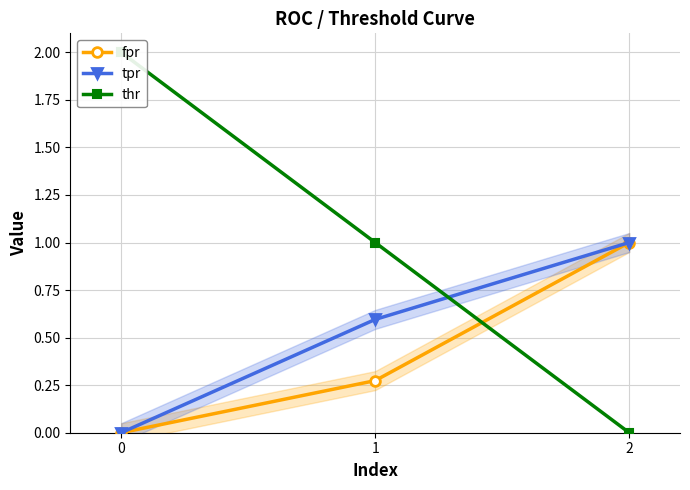

At how many categories does at least one series exceed 1?

1